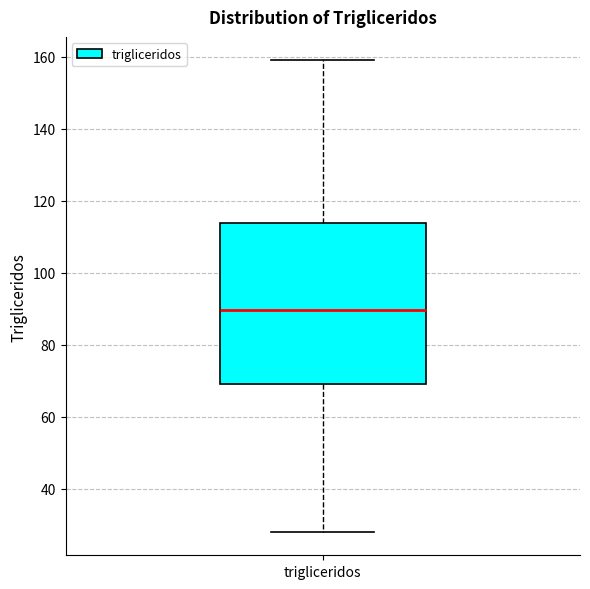

Where does the lower whisker of the box for trigliceridos end on the y-axis? The values are not printed on the chart, so give them approximately, as read against the axis.

28